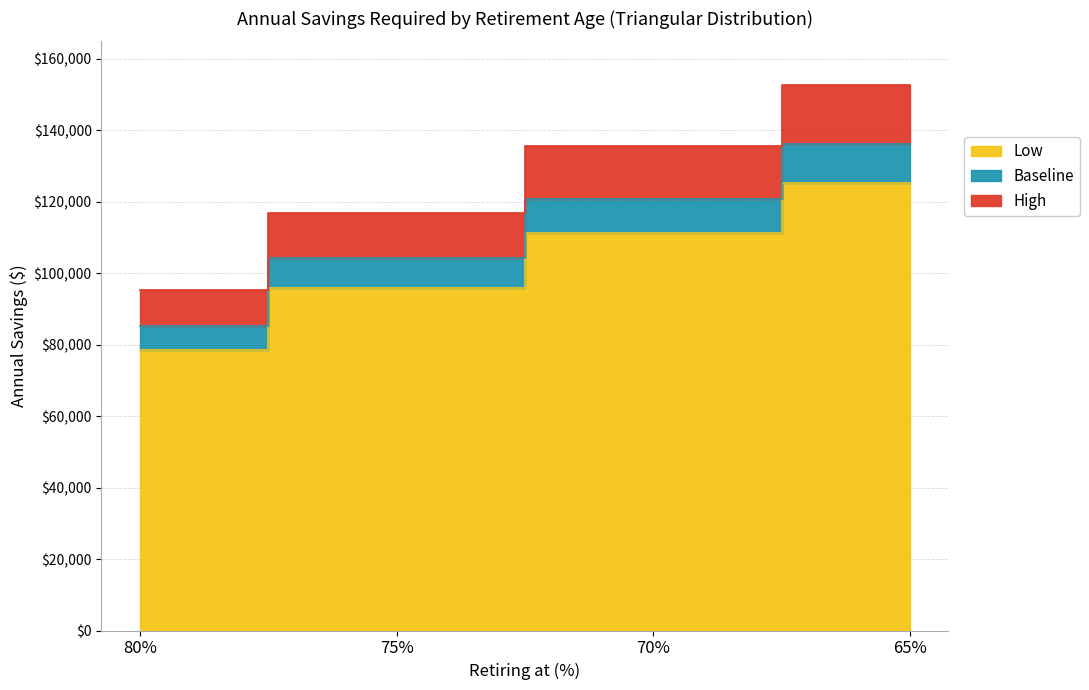

What is the value of the Low point at the 4th from the left?

125338.1